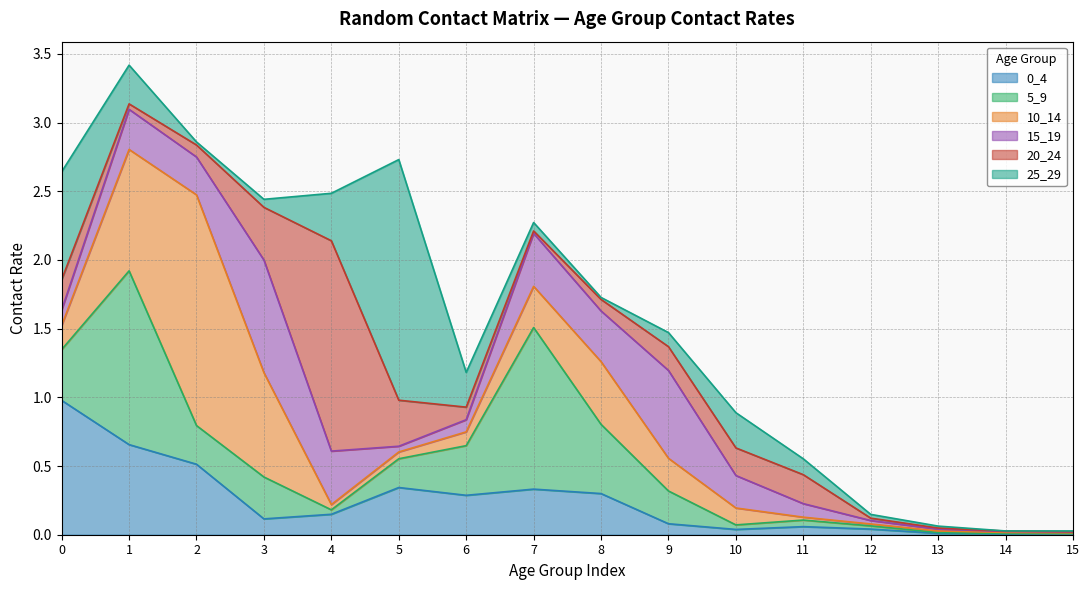

Which series has the largest total across all categories?

10_14